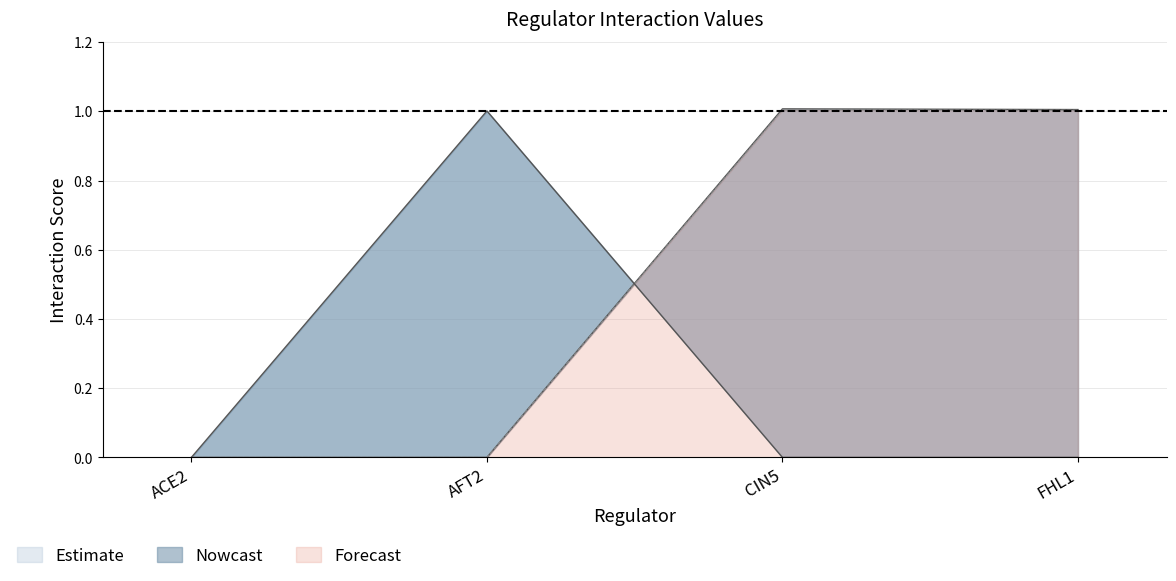

True or false: FHL1 and CIN5 intersect in this chart.

False